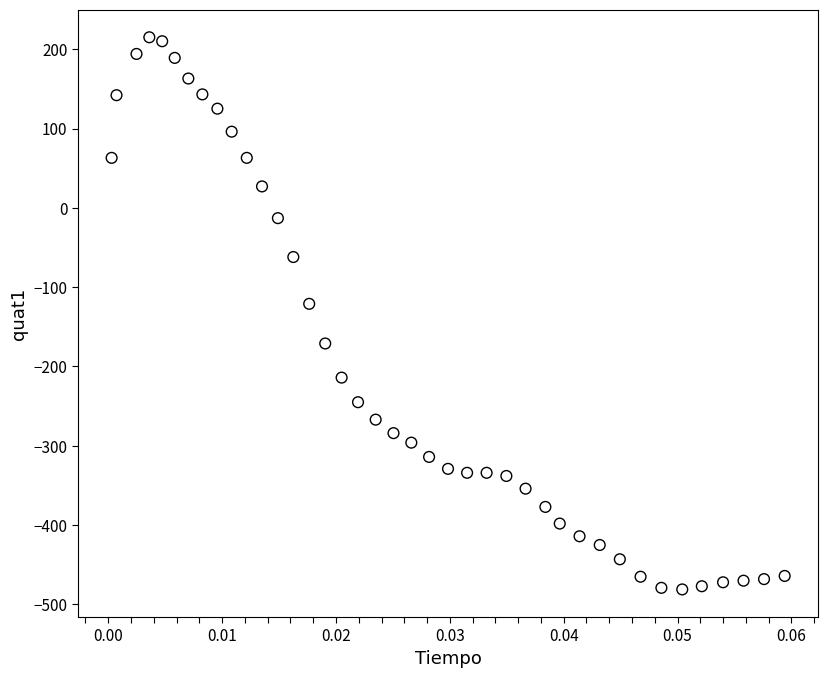

What is the range of Y values (max minus min)?

696